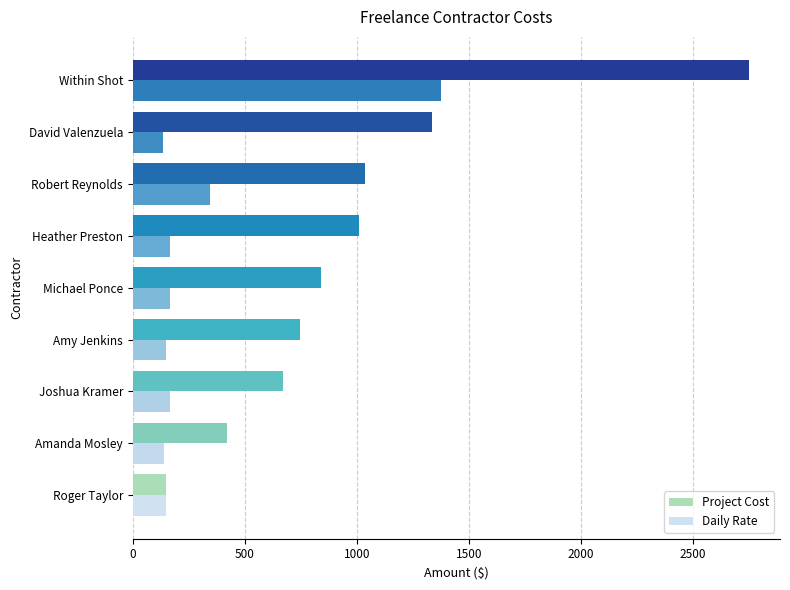

Count the number of categories in the chart.

9